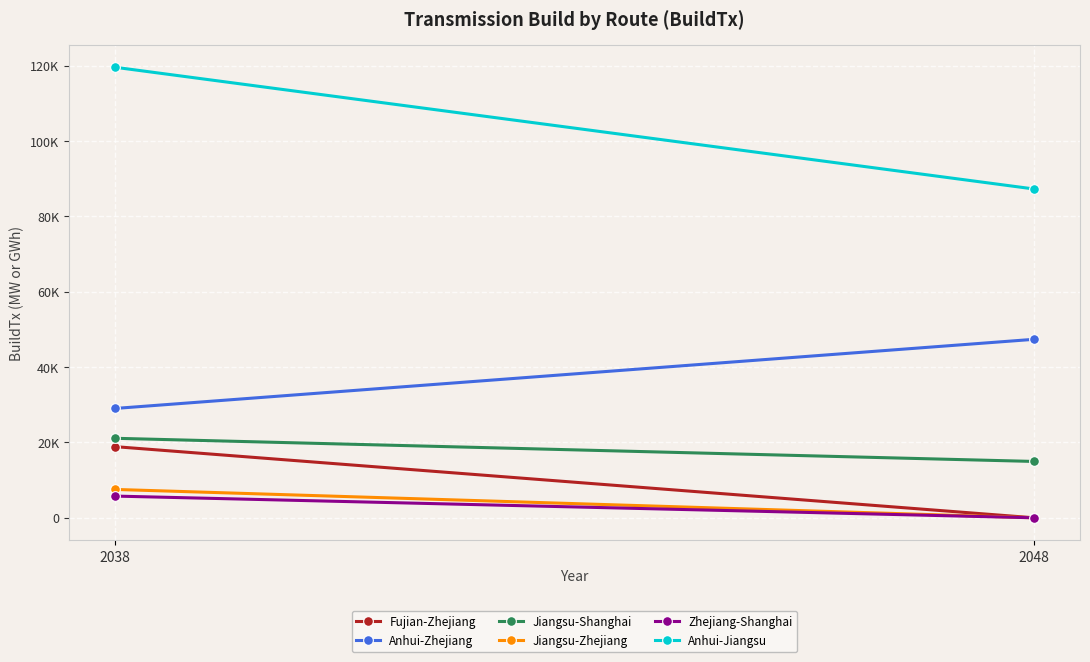

Reading left to right, list all the values displayed in this chart.

Fujian-Zhejiang: 2038=18892.0	2048=0.0
Anhui-Zhejiang: 2038=29026.5	2048=47384.2
Jiangsu-Shanghai: 2038=21109.8	2048=14959.1
Jiangsu-Zhejiang: 2038=7530.9	2048=0.0
Zhejiang-Shanghai: 2038=5764.0	2048=0.0
Anhui-Jiangsu: 2038=119614.8	2048=87293.5